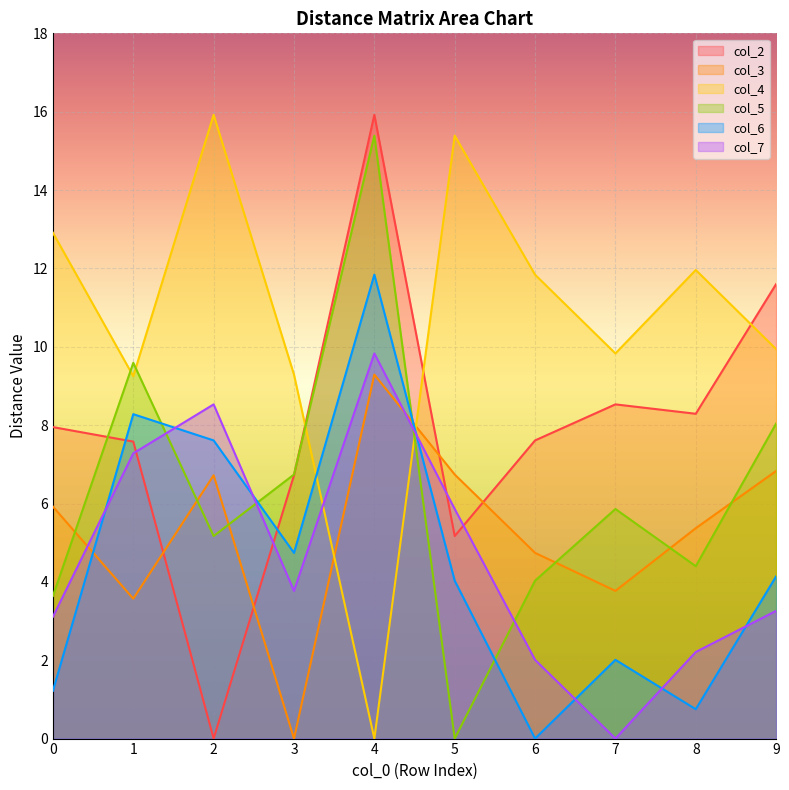

Does the chart display data point markers on the line(s)?

No